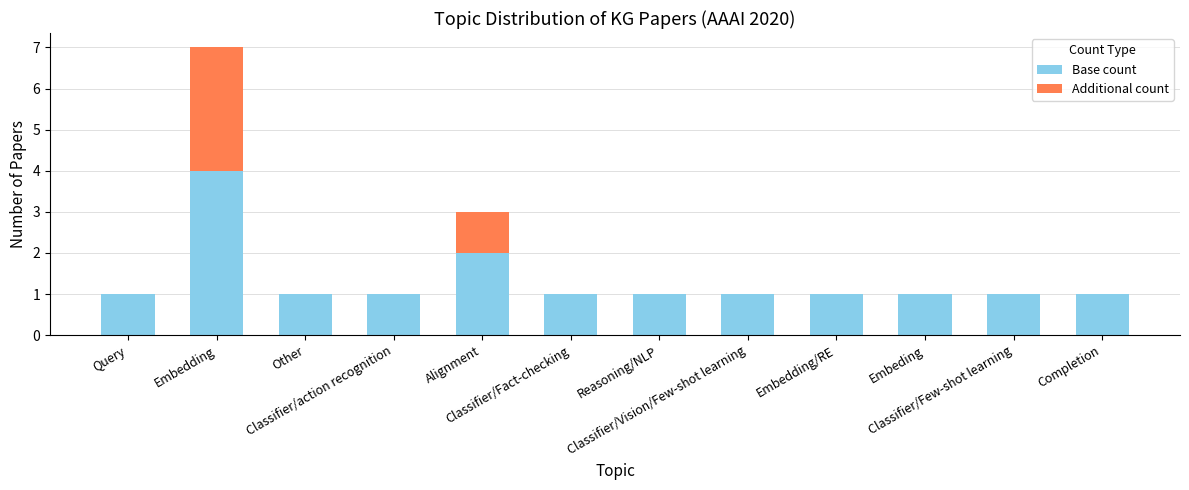

The Base count series shows 1 at Embeding. True or false?

True